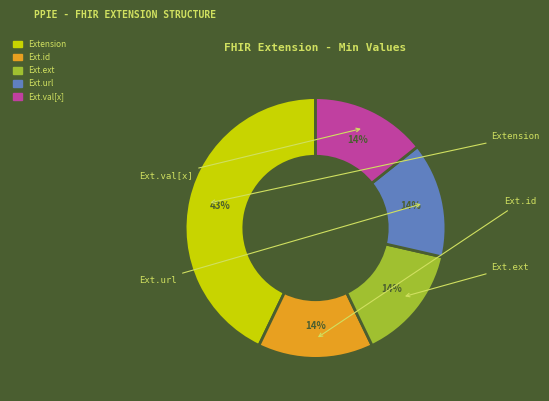

Is there a majority slice in this chart?

No